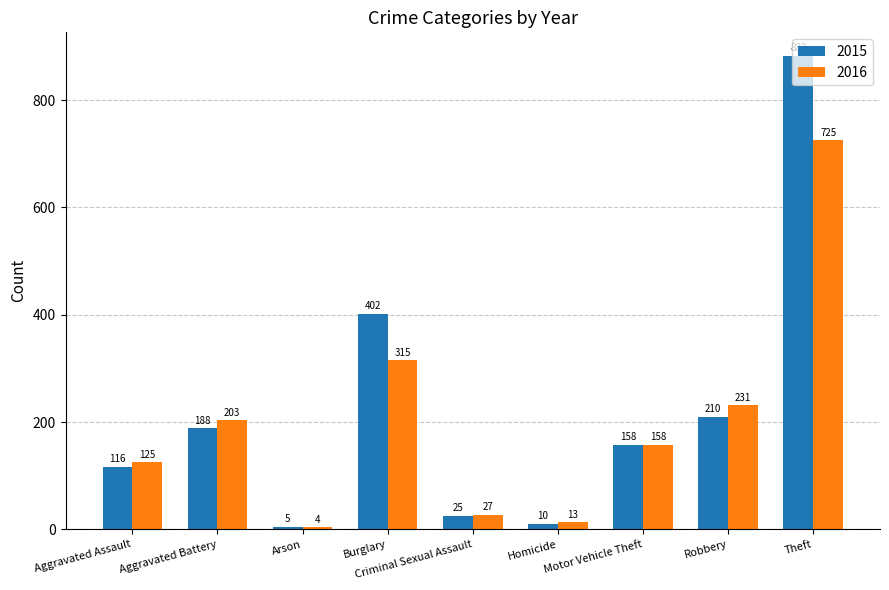

Where does the 2016 series first go above 158?

Aggravated Battery